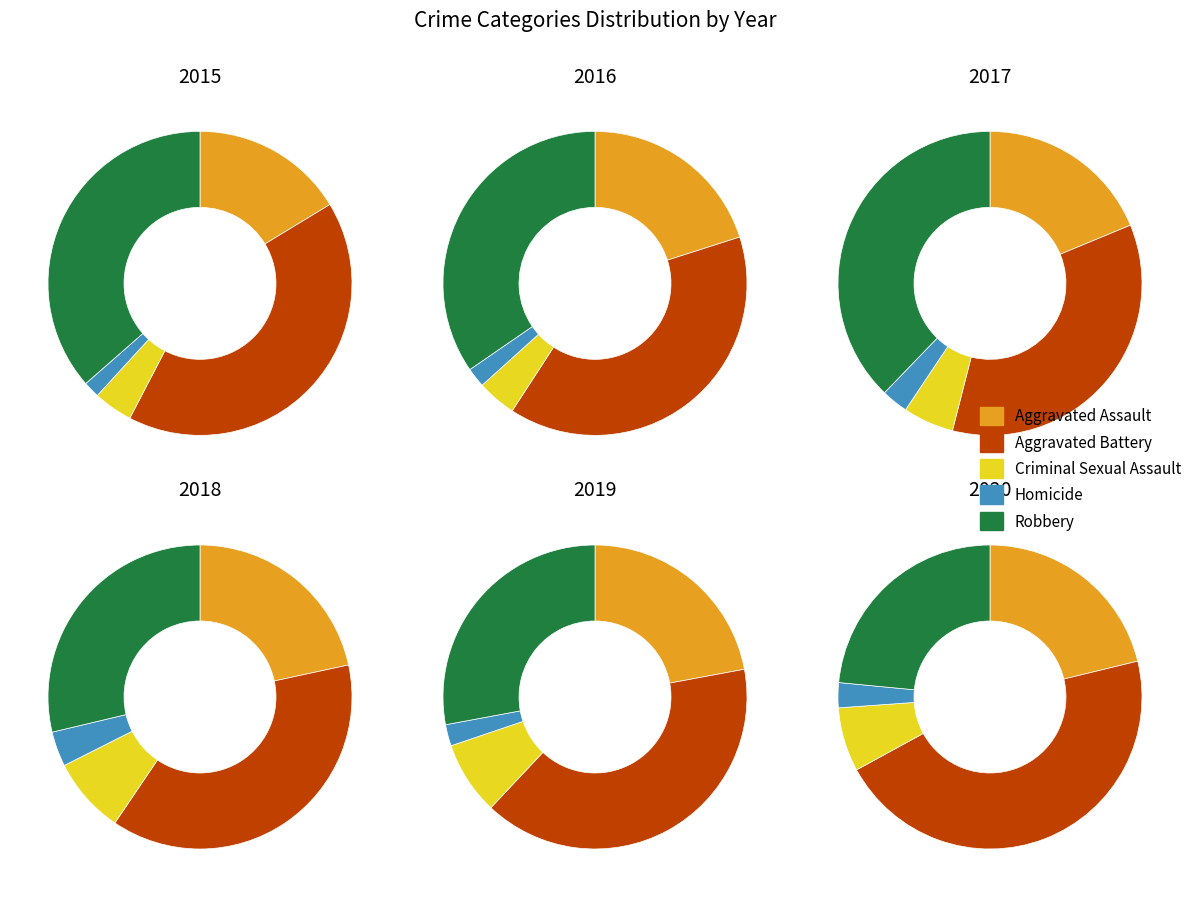

To the nearest percent, what portion does Aggravated Assault represent?

22%